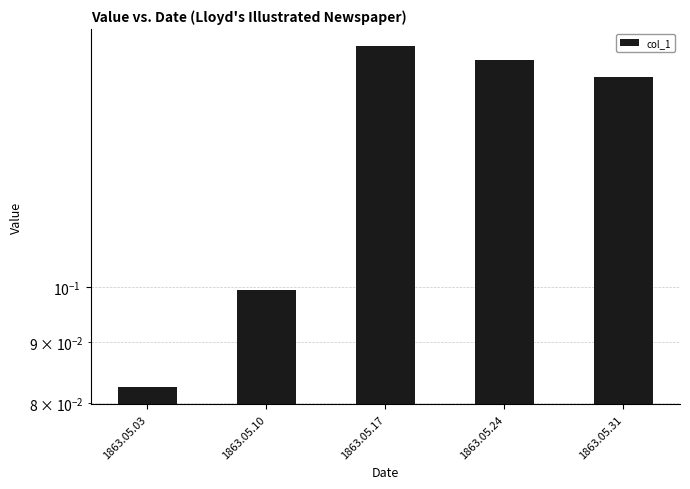

What is the sum of all values?

0.6